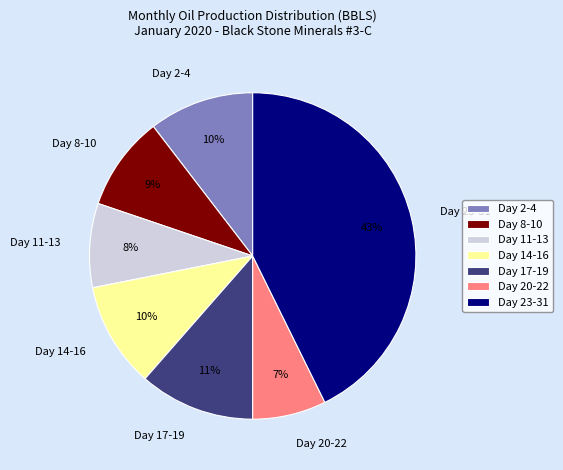

Is the sum of Day 8-10 and Day 14-16 greater than half?

No